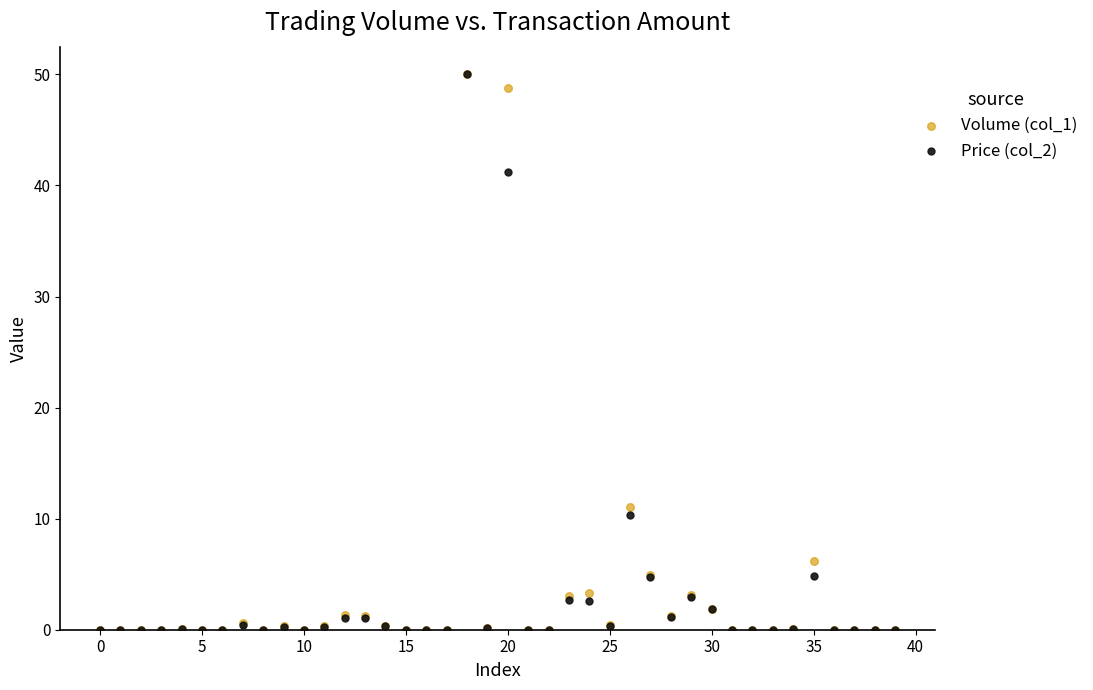

Across all series, what Y value is closest to 25?

11.1